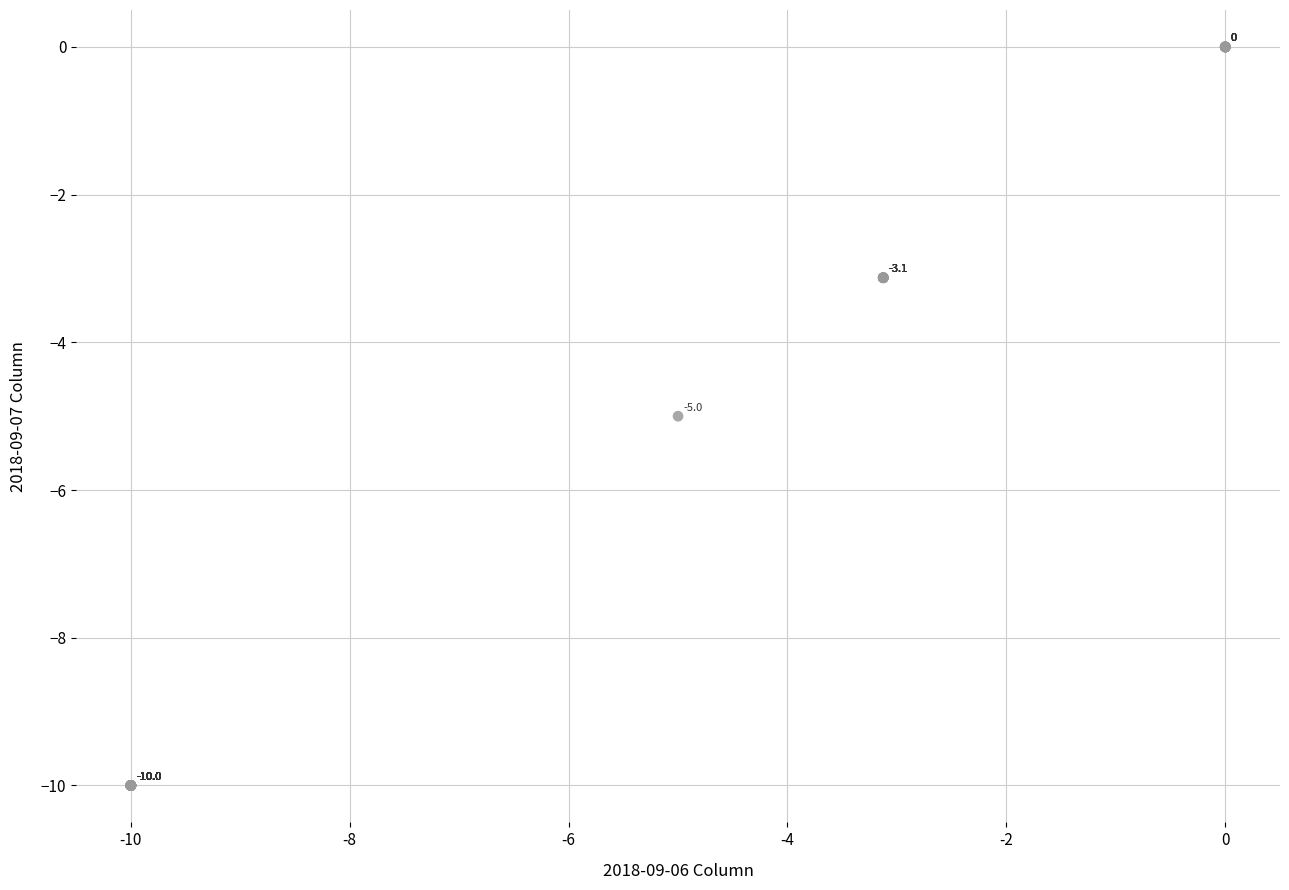

What Y value in the scatter plot is closest to -4?

-3.1